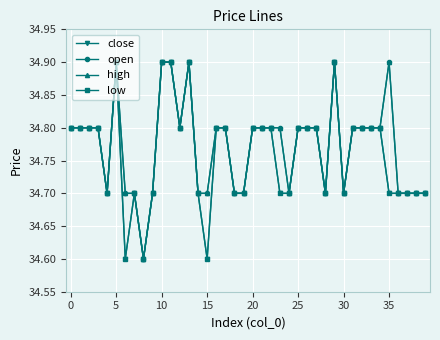

What is the difference between the maximum and minimum values in the high series?

0.3